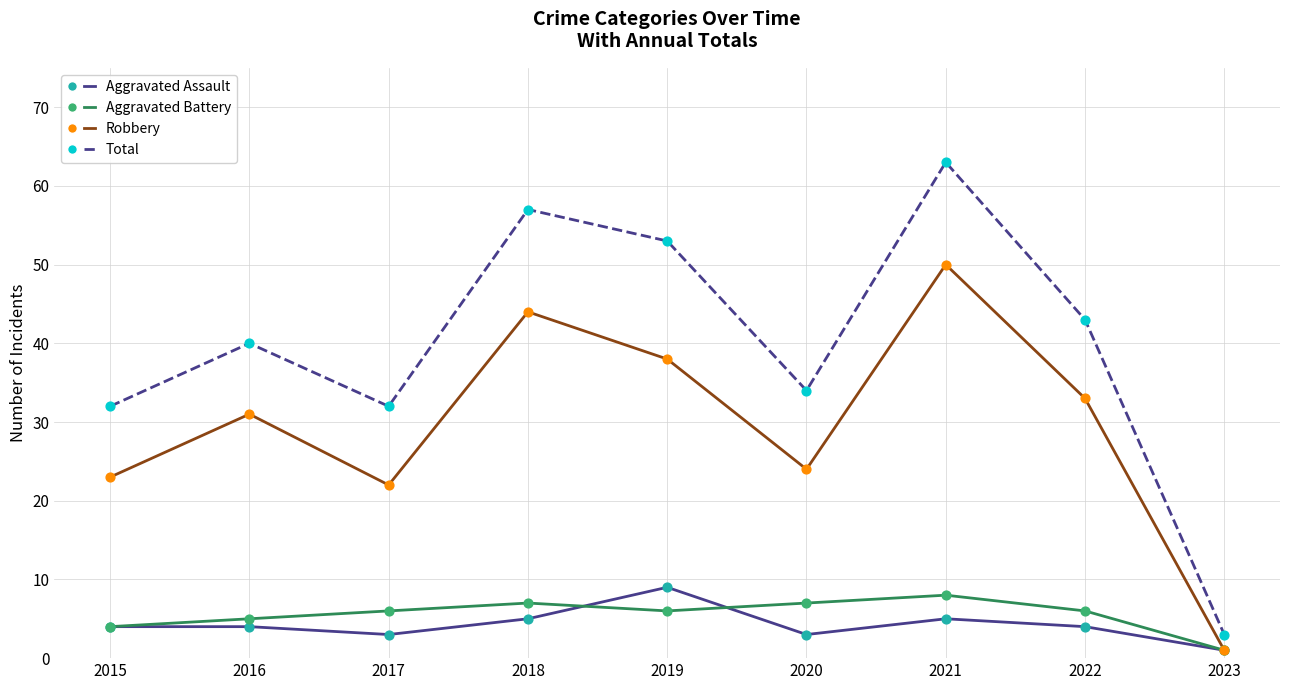

Is the value of Robbery at 2016 greater than the value of Aggravated Battery at 2023?

Yes